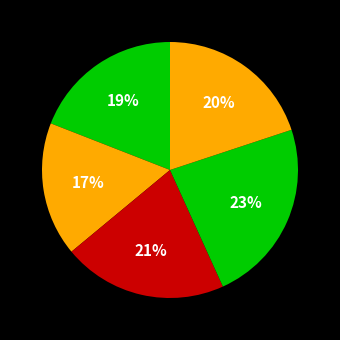

How many slices are in this pie chart?

5